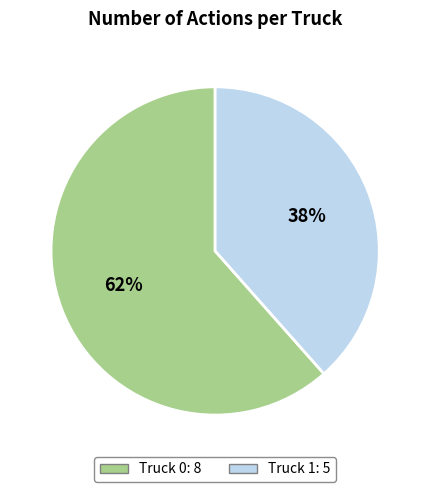

What is the ratio of the value at Truck 0 to the value at Truck 1?

1.6